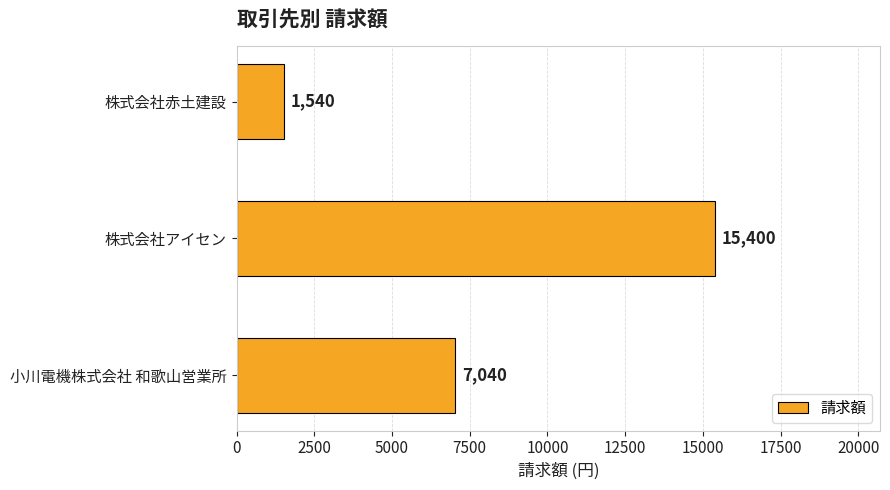

How many data points does each series have?

3